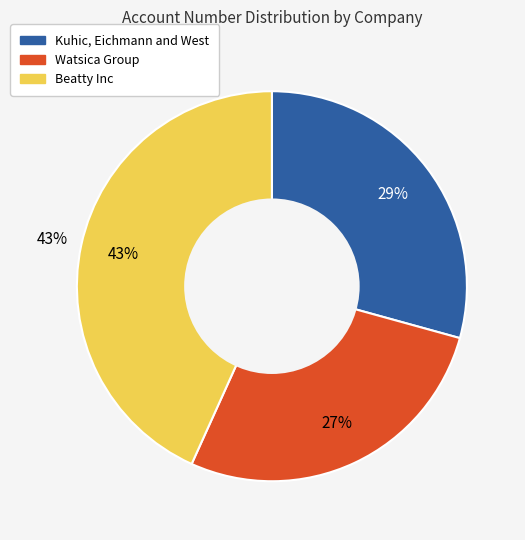

How many slices are in this pie chart?

3